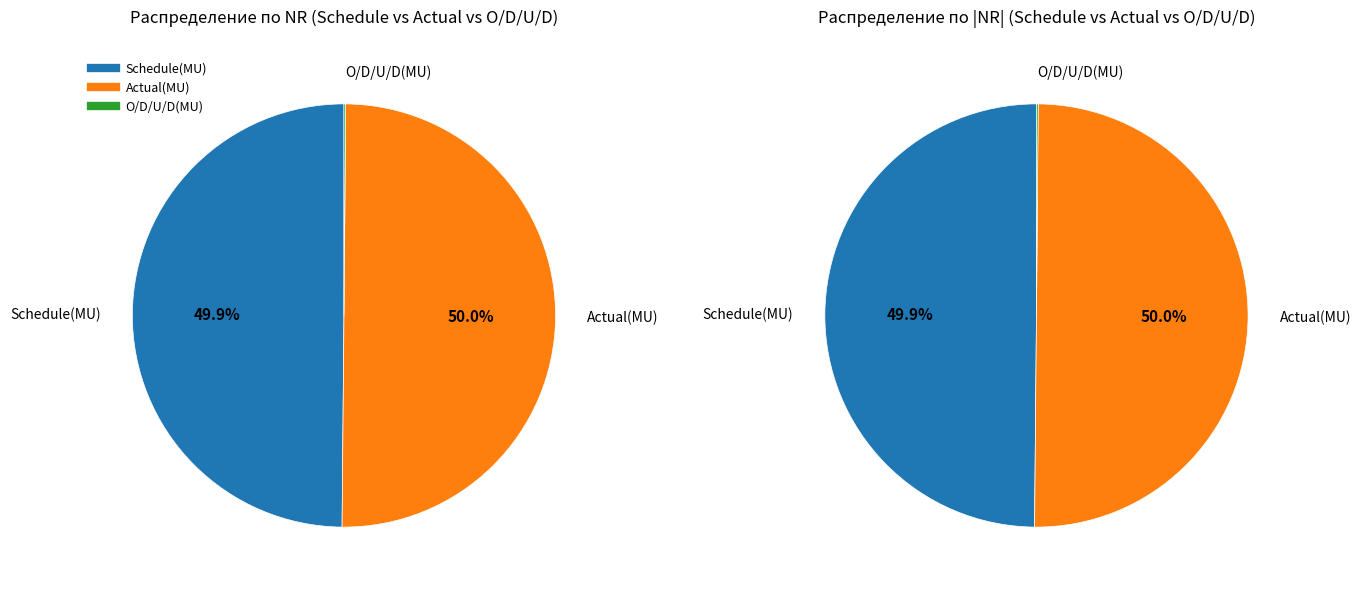

Does Schedule(MU) represent more than half of the total?

No